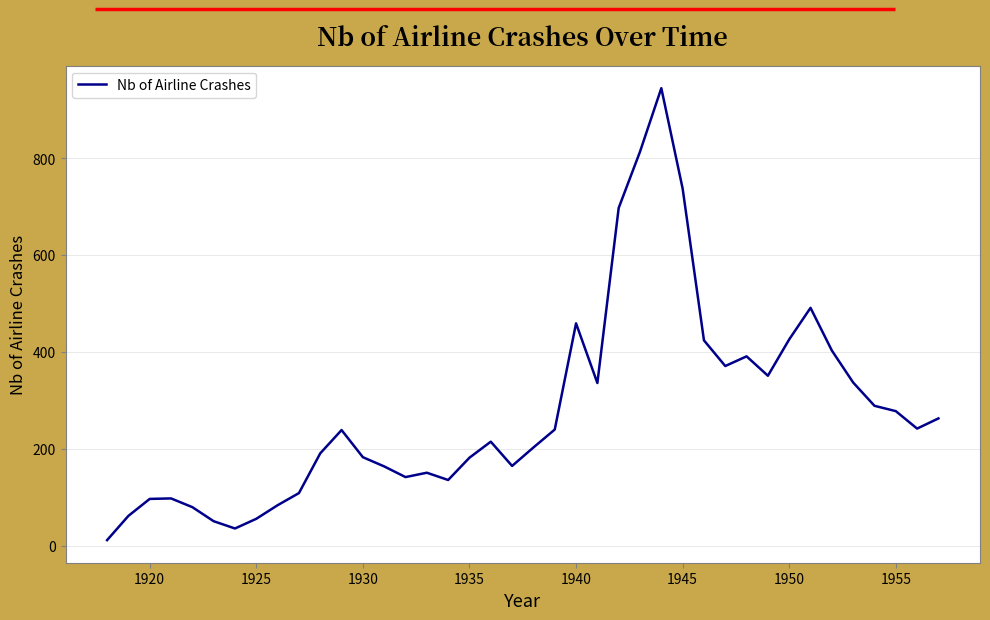

What is the difference between the maximum and minimum values?

932